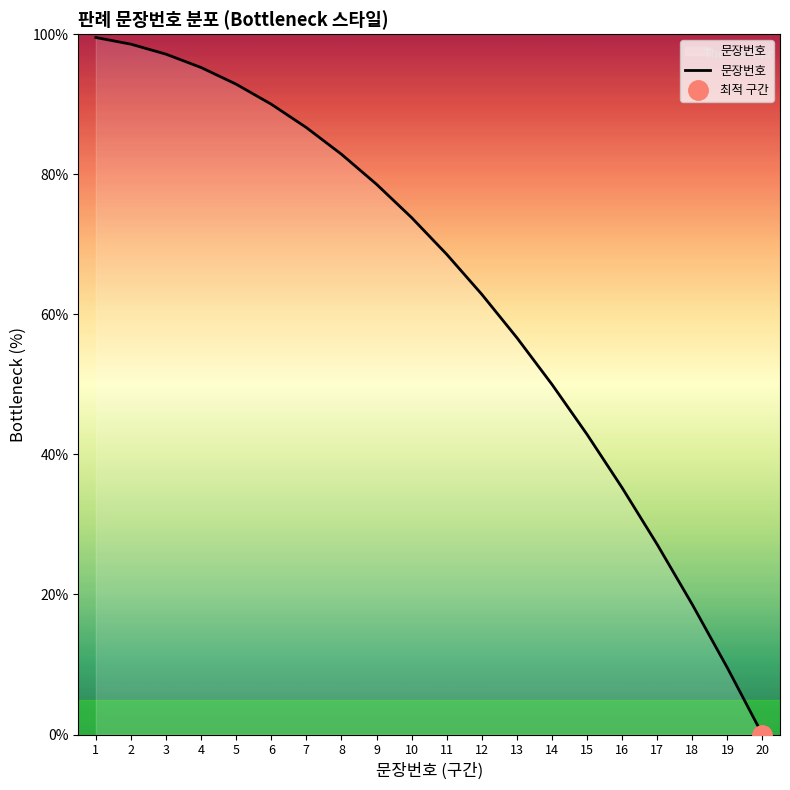

True or false: the data shows 98.6 at 2.

True